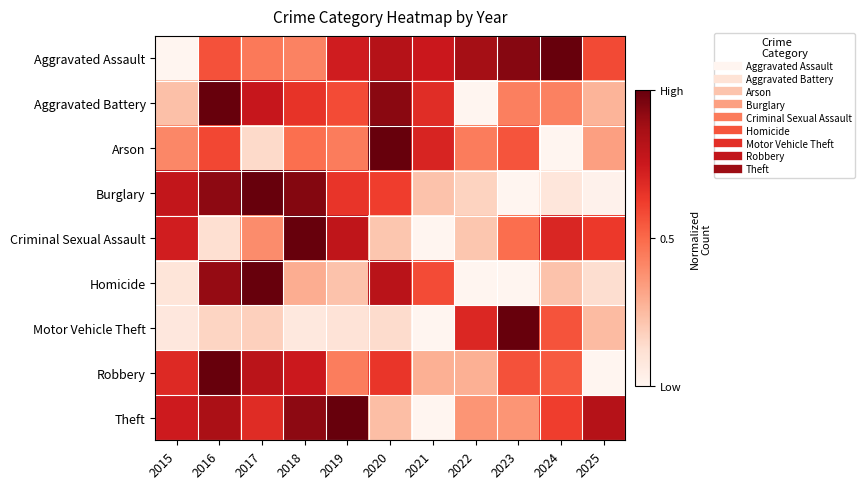

Rank the series by their maximum value, from highest to lowest.

Theft, Motor Vehicle Theft, Robbery, Aggravated Battery, Burglary, Aggravated Assault, Criminal Sexual Assault, Homicide, Arson